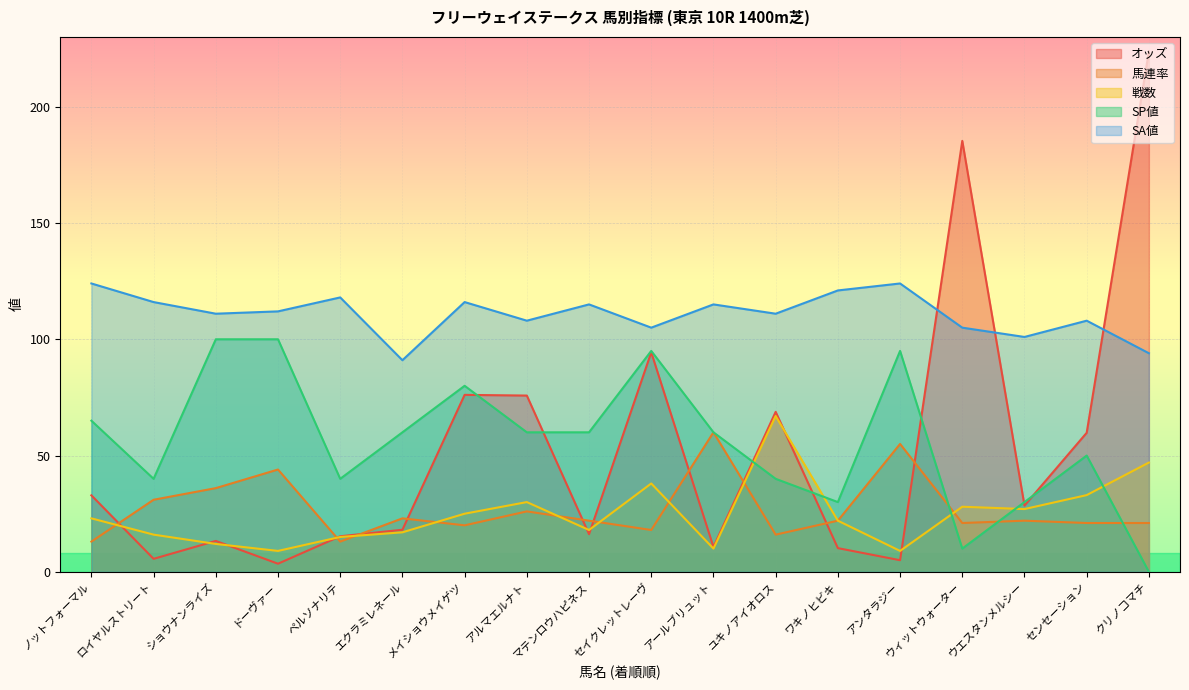

Reading left to right, what are all the values shown in this chart?

オッズ: ノットフォーマル=32.9	ロイヤルストリート=5.6	ショウナンライズ=13.3	ドーヴァー=3.5	ペルソナリテ=15.3	エクラミレネール=18.1	メイショウメイゲツ=76.1	アルマエルナト=75.8	マテンロウハピネス=16.2	セイクレットレーヴ=94.4	アールブリュット=10.7	ユキノアイオロス=68.8	ワキノヒビキ=10.2	アンタラジー=5.0	ウィットウォーター=185.3	ウエスタンメルシー=28.5	センセーション=59.8	クリノコマチ=223.8
馬連率: ノットフォーマル=13.0	ロイヤルストリート=31.0	ショウナンライズ=36.0	ドーヴァー=44.0	ペルソナリテ=13.0	エクラミレネール=23.0	メイショウメイゲツ=20.0	アルマエルナト=26.0	マテンロウハピネス=22.0	セイクレットレーヴ=18.0	アールブリュット=60.0	ユキノアイオロス=16.0	ワキノヒビキ=22.0	アンタラジー=55.0	ウィットウォーター=21.0	ウエスタンメルシー=22.0	センセーション=21.0	クリノコマチ=21.0
戦数: ノットフォーマル=23.0	ロイヤルストリート=16.0	ショウナンライズ=12.0	ドーヴァー=9.0	ペルソナリテ=15.0	エクラミレネール=17.0	メイショウメイゲツ=25.0	アルマエルナト=30.0	マテンロウハピネス=18.0	セイクレットレーヴ=38.0	アールブリュット=10.0	ユキノアイオロス=67.0	ワキノヒビキ=22.0	アンタラジー=9.0	ウィットウォーター=28.0	ウエスタンメルシー=27.0	センセーション=33.0	クリノコマチ=47.0
SP値: ノットフォーマル=65.0	ロイヤルストリート=40.0	ショウナンライズ=100.0	ドーヴァー=100.0	ペルソナリテ=40.0	エクラミレネール=60.0	メイショウメイゲツ=80.0	アルマエルナト=60.0	マテンロウハピネス=60.0	セイクレットレーヴ=95.0	アールブリュット=60.0	ユキノアイオロス=40.0	ワキノヒビキ=30.0	アンタラジー=95.0	ウィットウォーター=10.0	ウエスタンメルシー=30.0	センセーション=50.0	クリノコマチ=0.0
SA値: ノットフォーマル=124.0	ロイヤルストリート=116.0	ショウナンライズ=111.0	ドーヴァー=112.0	ペルソナリテ=118.0	エクラミレネール=91.0	メイショウメイゲツ=116.0	アルマエルナト=108.0	マテンロウハピネス=115.0	セイクレットレーヴ=105.0	アールブリュット=115.0	ユキノアイオロス=111.0	ワキノヒビキ=121.0	アンタラジー=124.0	ウィットウォーター=105.0	ウエスタンメルシー=101.0	センセーション=108.0	クリノコマチ=94.0